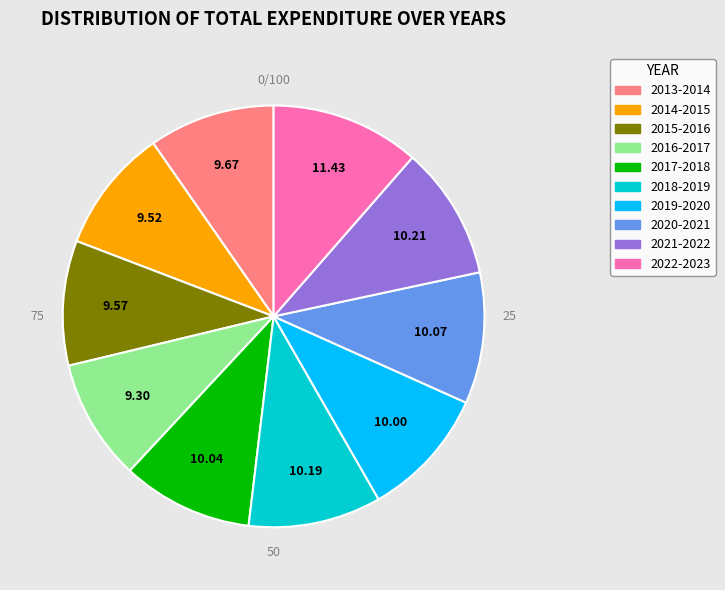

Approximately how many times larger is the value at 2019-2020 compared to 2017-2018?

1.0